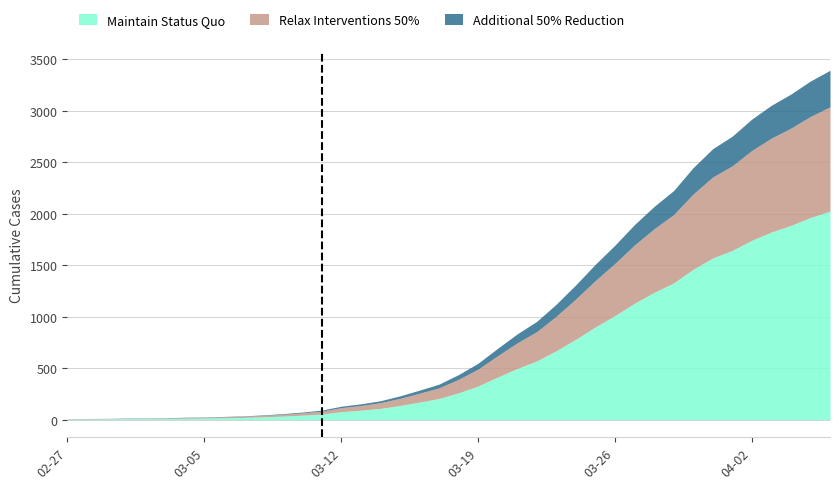

Count the number of categories in the chart.

40